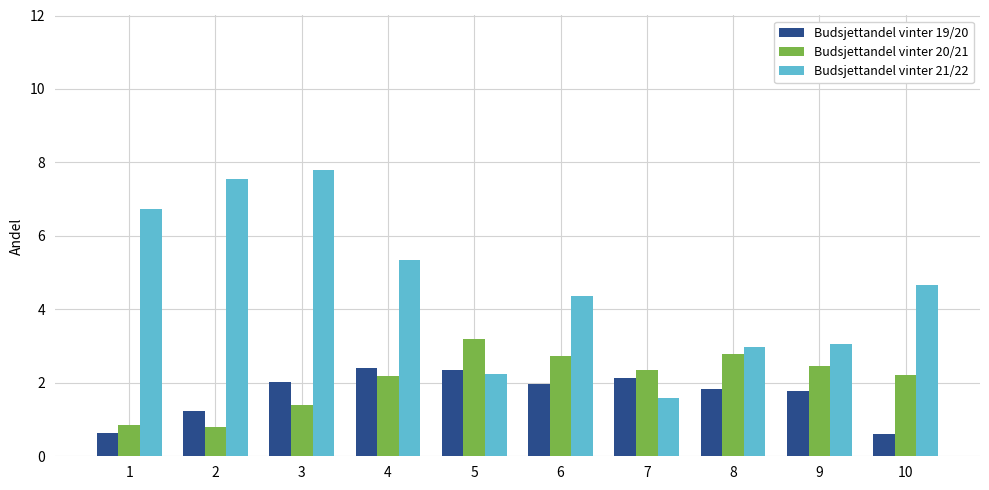

What are all the series names shown in the legend?

Budsjettandel vinter 19/20, Budsjettandel vinter 20/21, Budsjettandel vinter 21/22